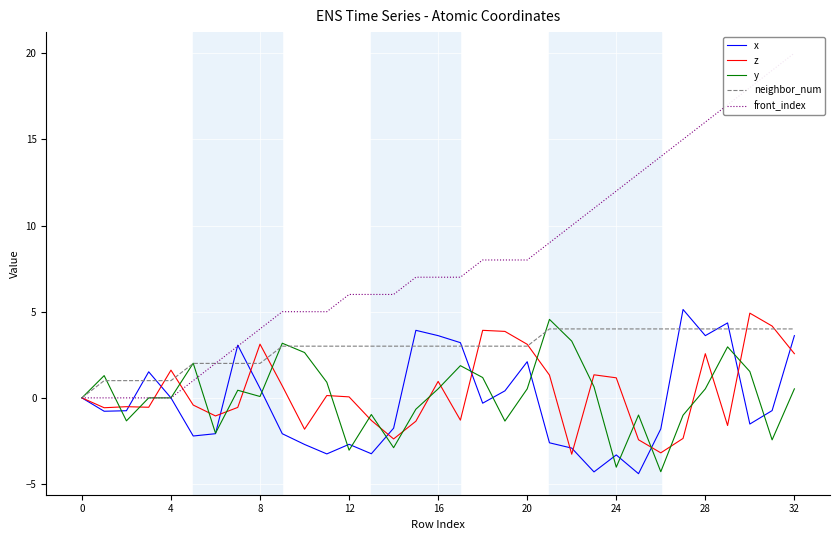

What is the difference between the highest and lowest values at 26?

18.3